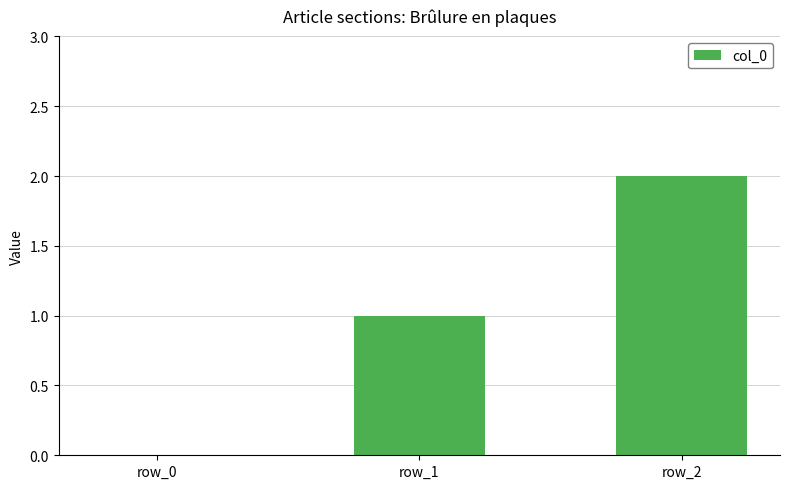

What is the sum of all values?

3